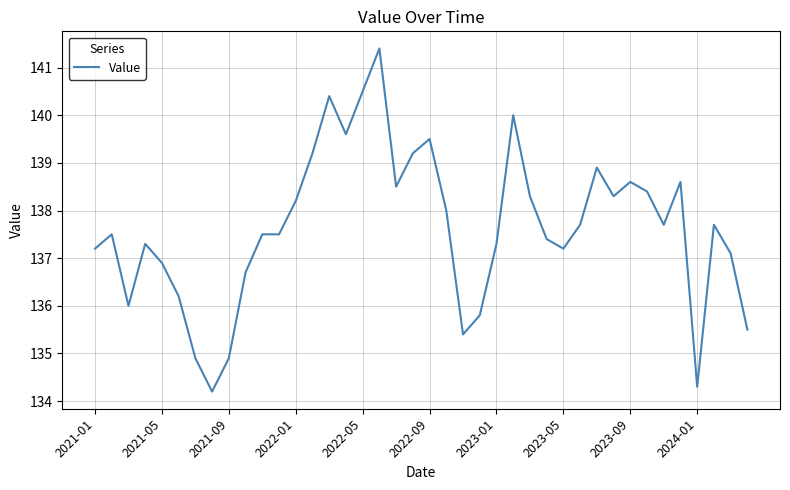

How many lines are shown in the chart?

1